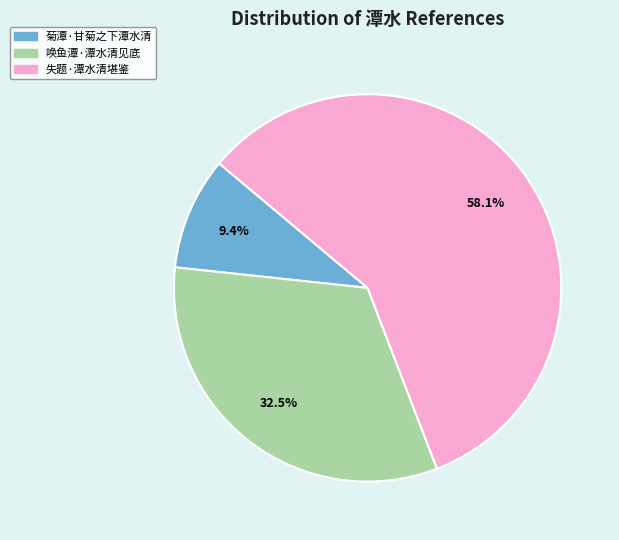

What is the majority slice?

失题·潭水清堪鉴